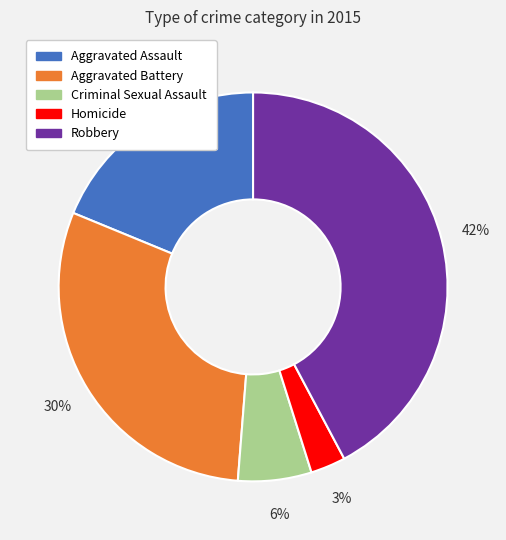

True or false: Robbery accounts for 42% of the total.

True